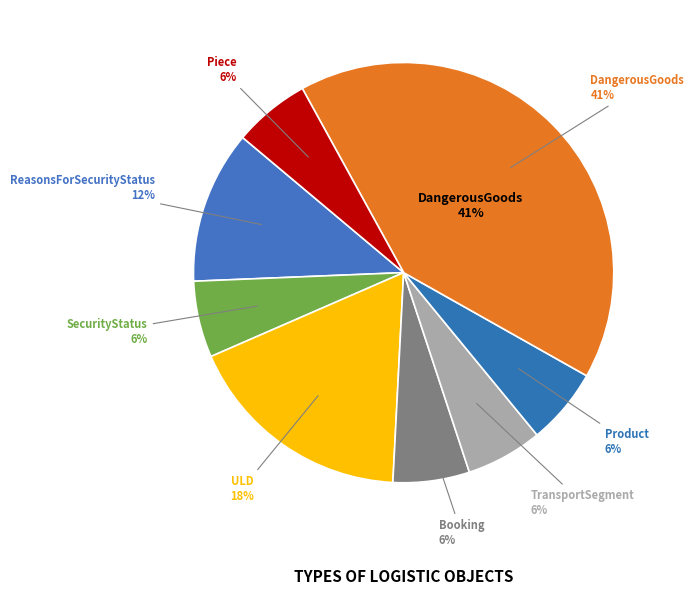

How many slices are in this pie chart?

8